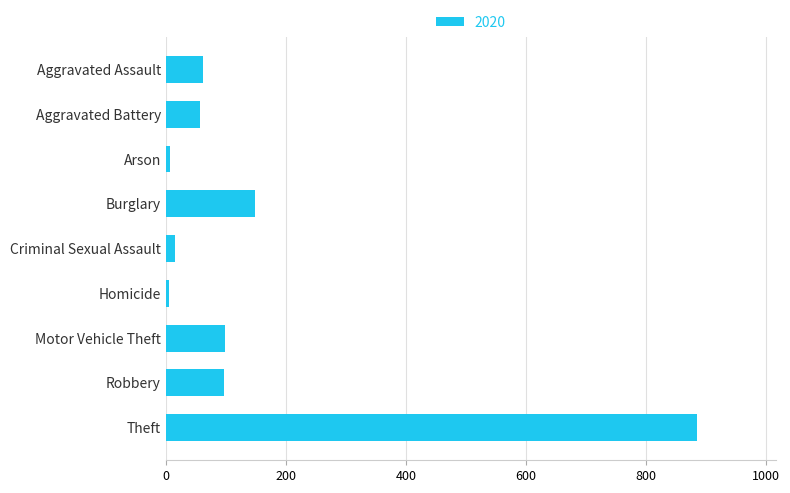

Between Robbery and Aggravated Battery, which is larger?

Robbery